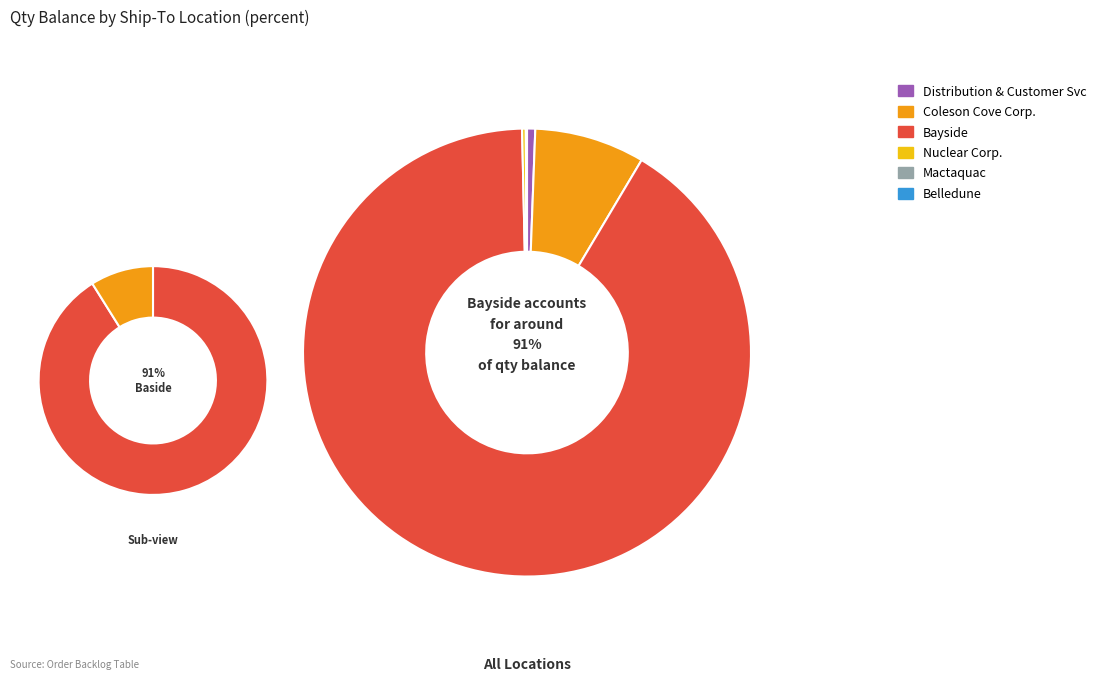

Which has a higher value, NB Power Belledune or NB Power Coleson Cove Corp.(Jeff Hanson)?

NB Power Coleson Cove Corp.(Jeff Hanson)